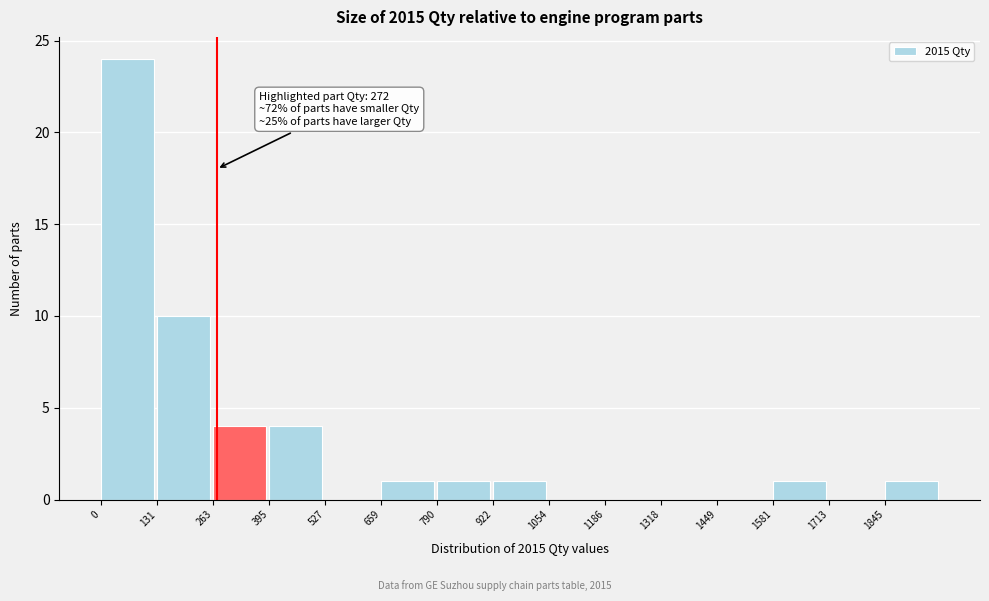

Which range on the x-axis has the tallest bar?

0 to 140